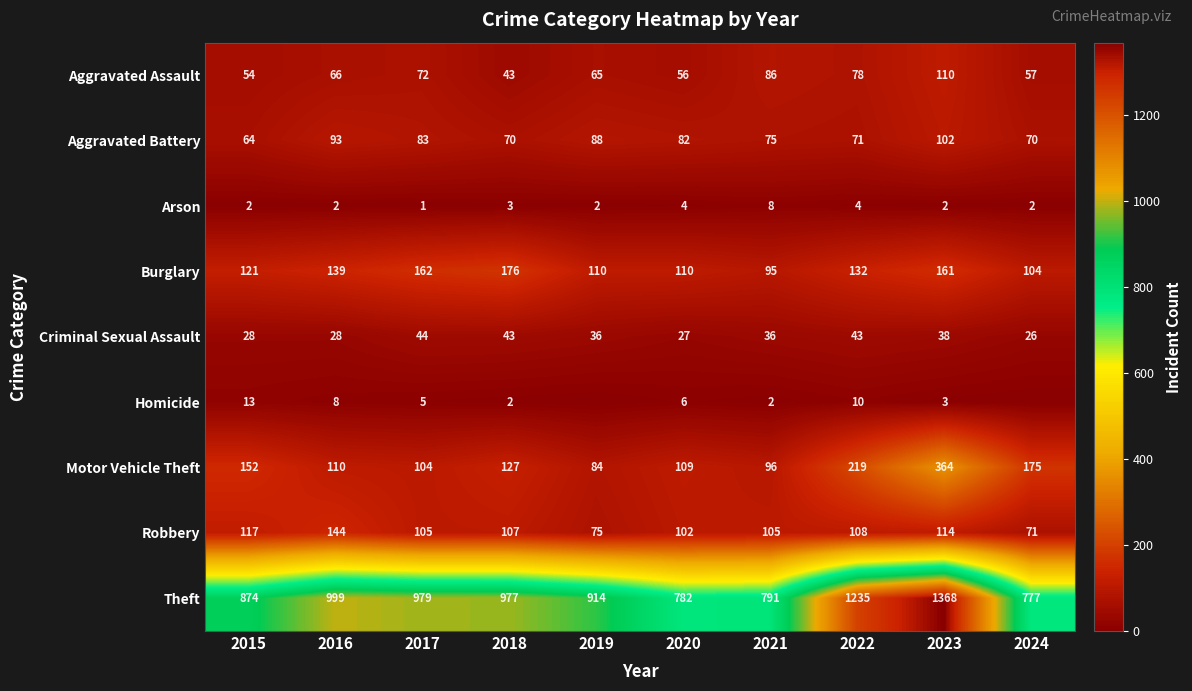

What is the sum of all Aggravated Assault values?

687